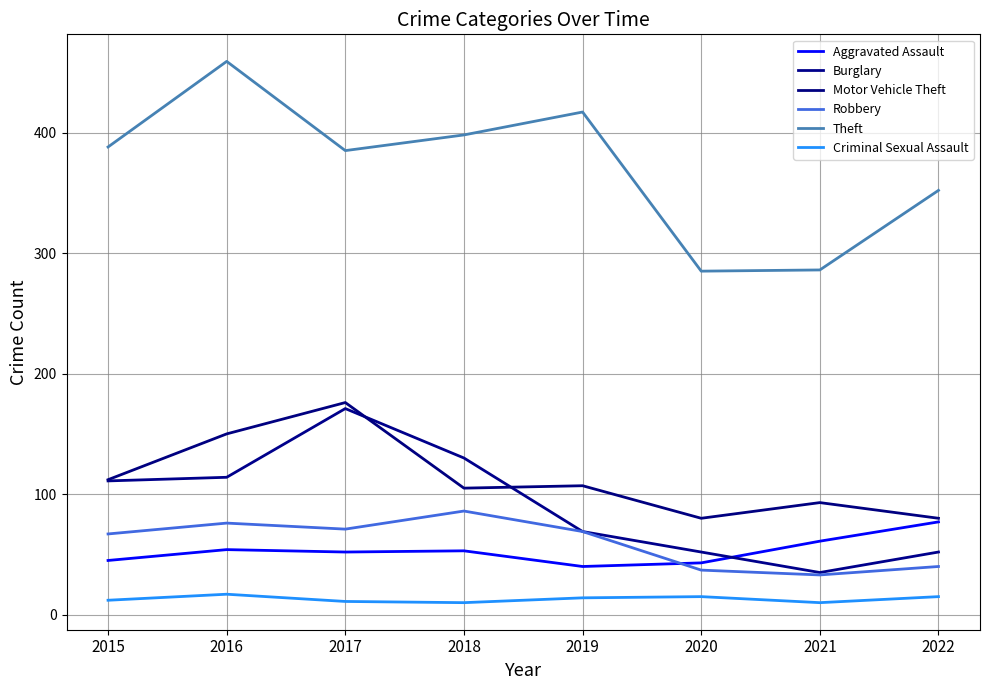

True or false: Criminal Sexual Assault and Burglary intersect in this chart.

False